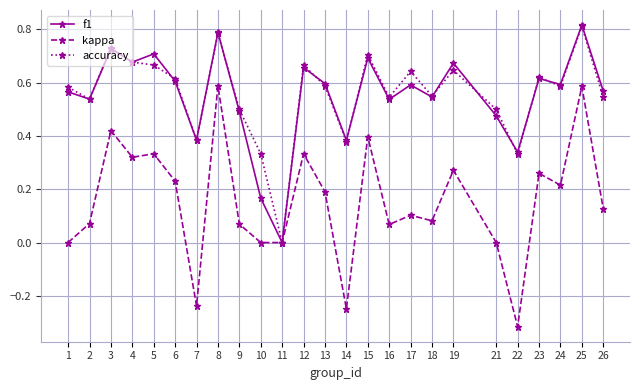

Which category has the lowest value in the kappa series?

22